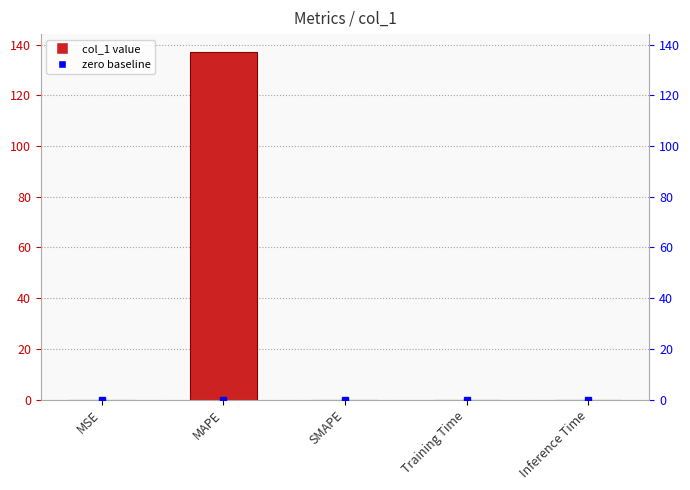

What is the label of the 3rd bar from the right?

SMAPE